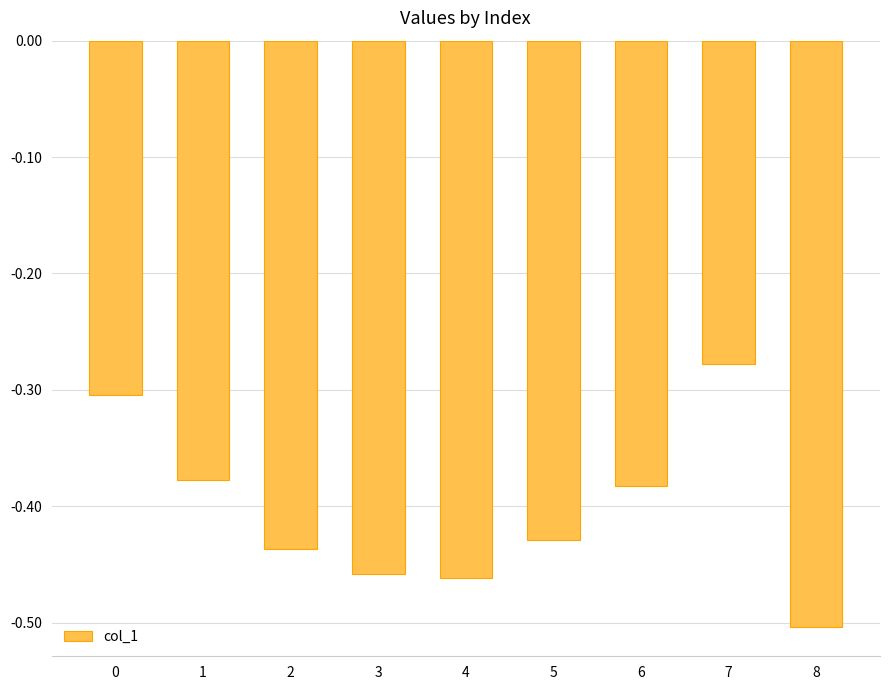

Where is the data nearest to the value 0?

7